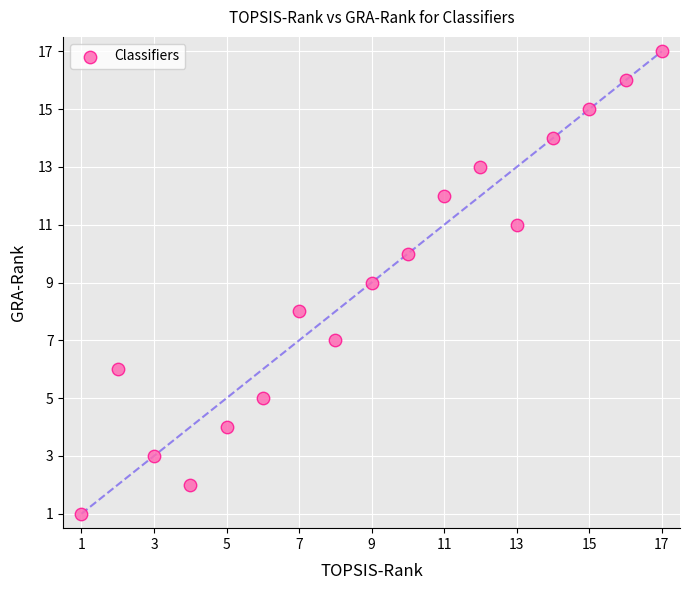

What is the range of X values (max minus min)?

16